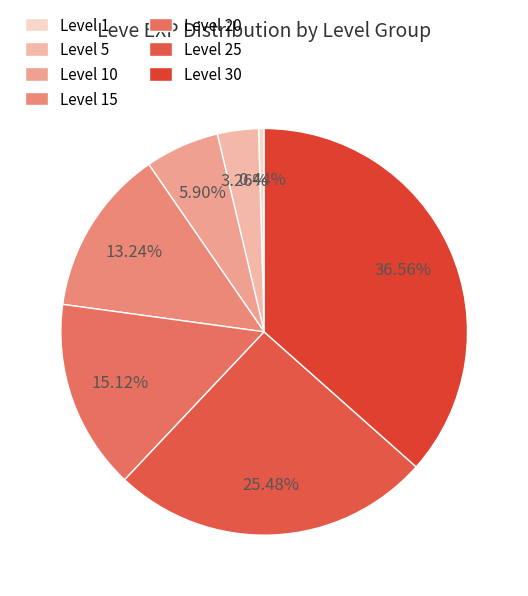

How many slices are in this pie chart?

7